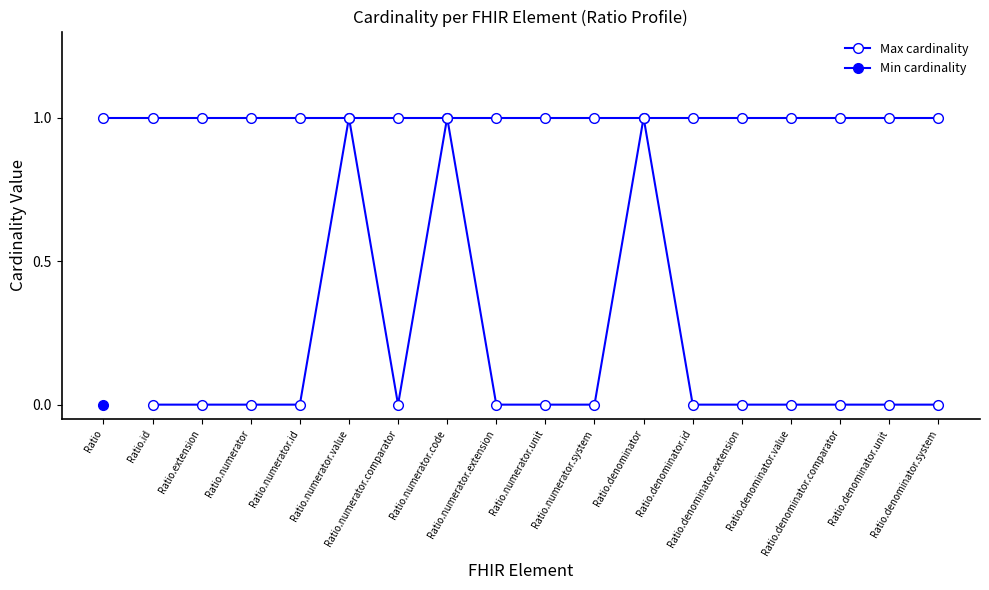

What is the maximum value for Max cardinality?

1